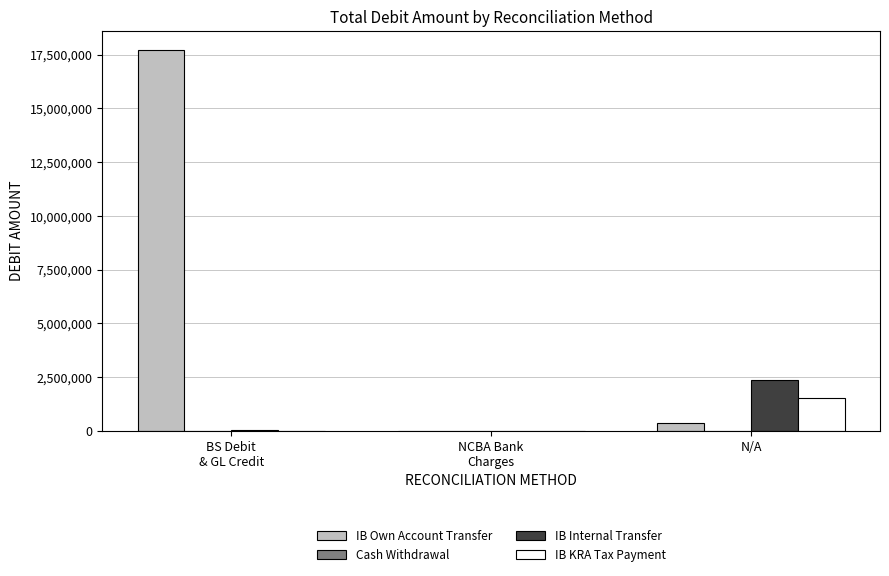

Which series has the largest total across all categories?

IB Own Account Transfer